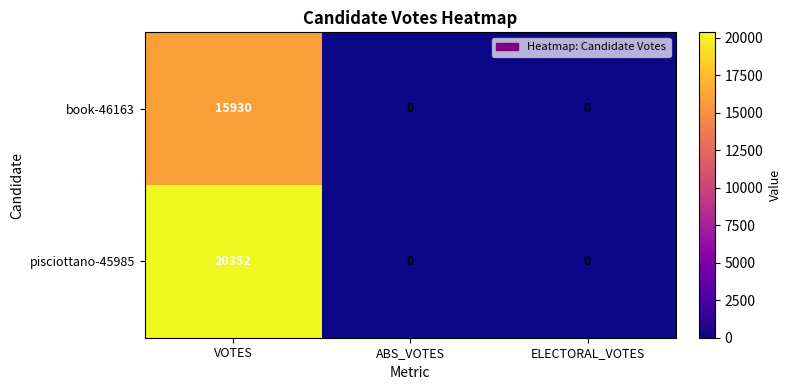

True or false: book-46163 has a value of 0 at ABS_VOTES.

True